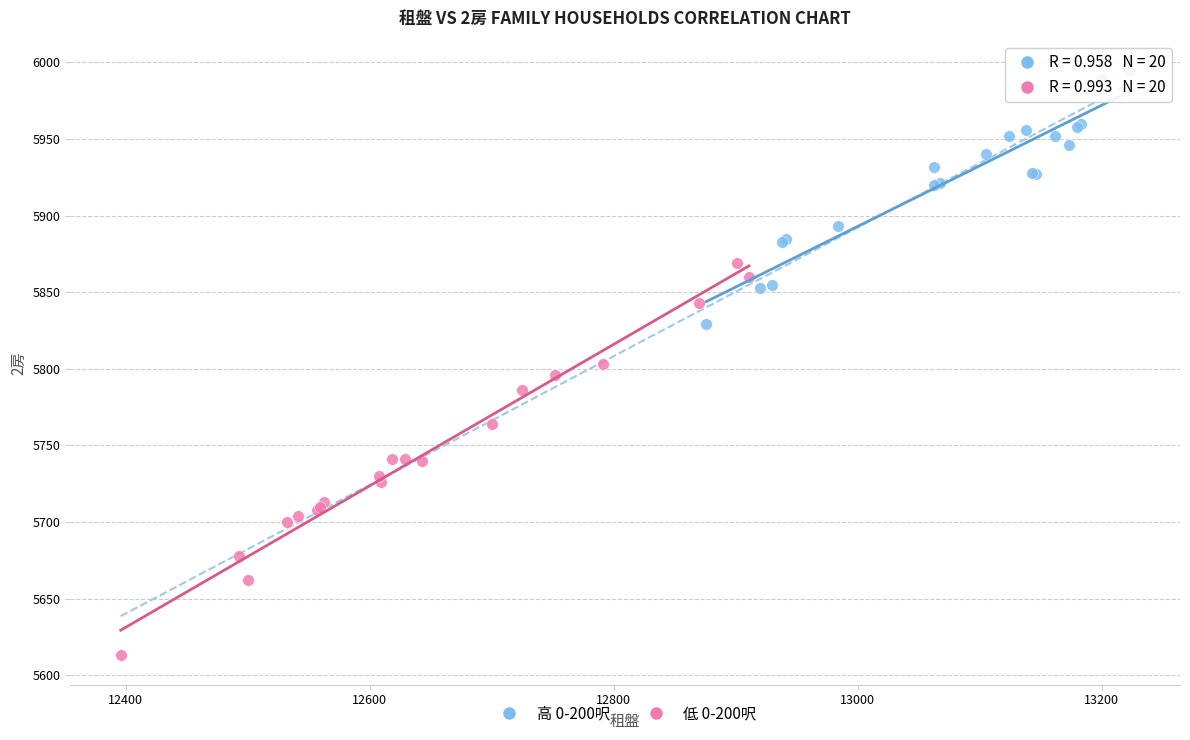

Which series reaches the maximum Y coordinate?

高 0-200呎